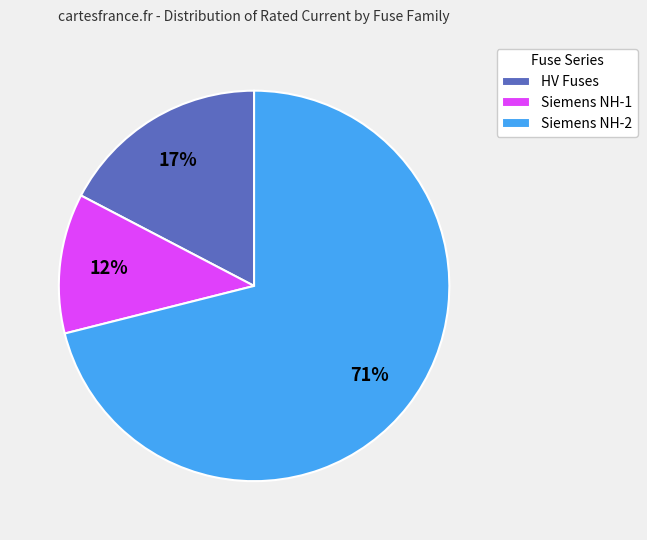

Is there a majority slice in this chart?

Yes